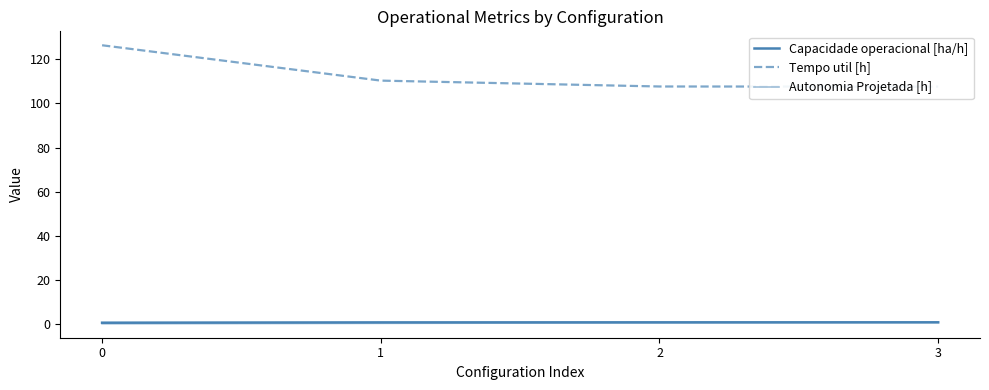

What is the sum of all Autonomia Projetada [h] values?

2.1